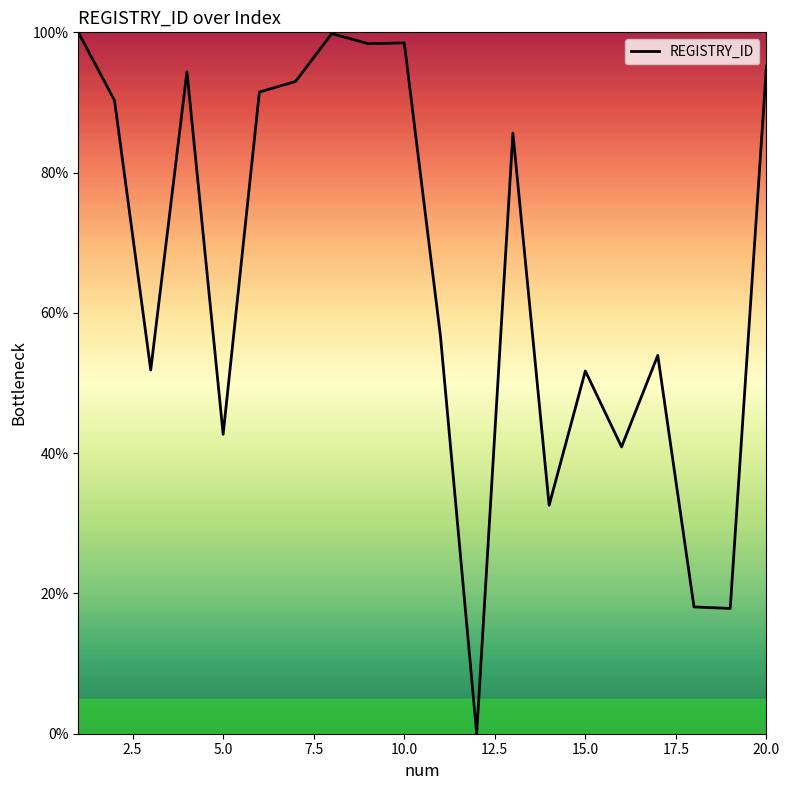

What is the difference between the maximum and minimum values?

100.0